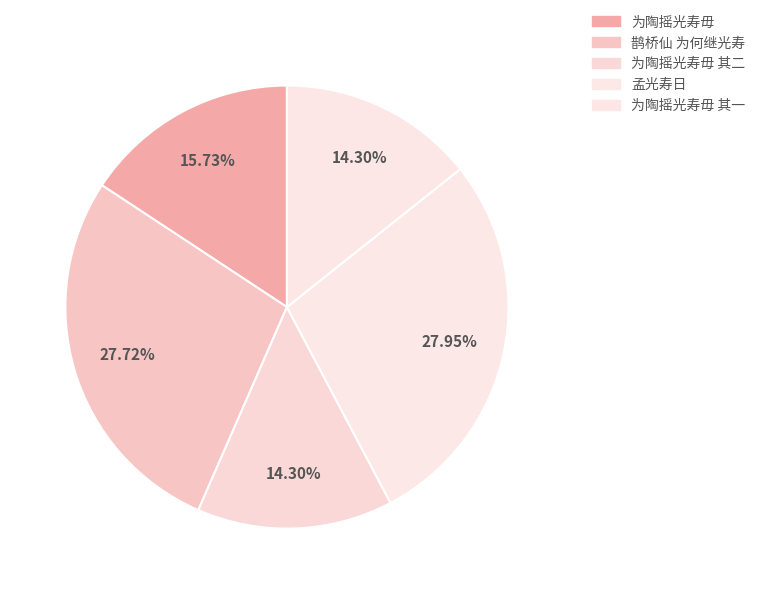

To the nearest percent, what percentage of the pie is 为陶摇光寿毋 其二?

14%